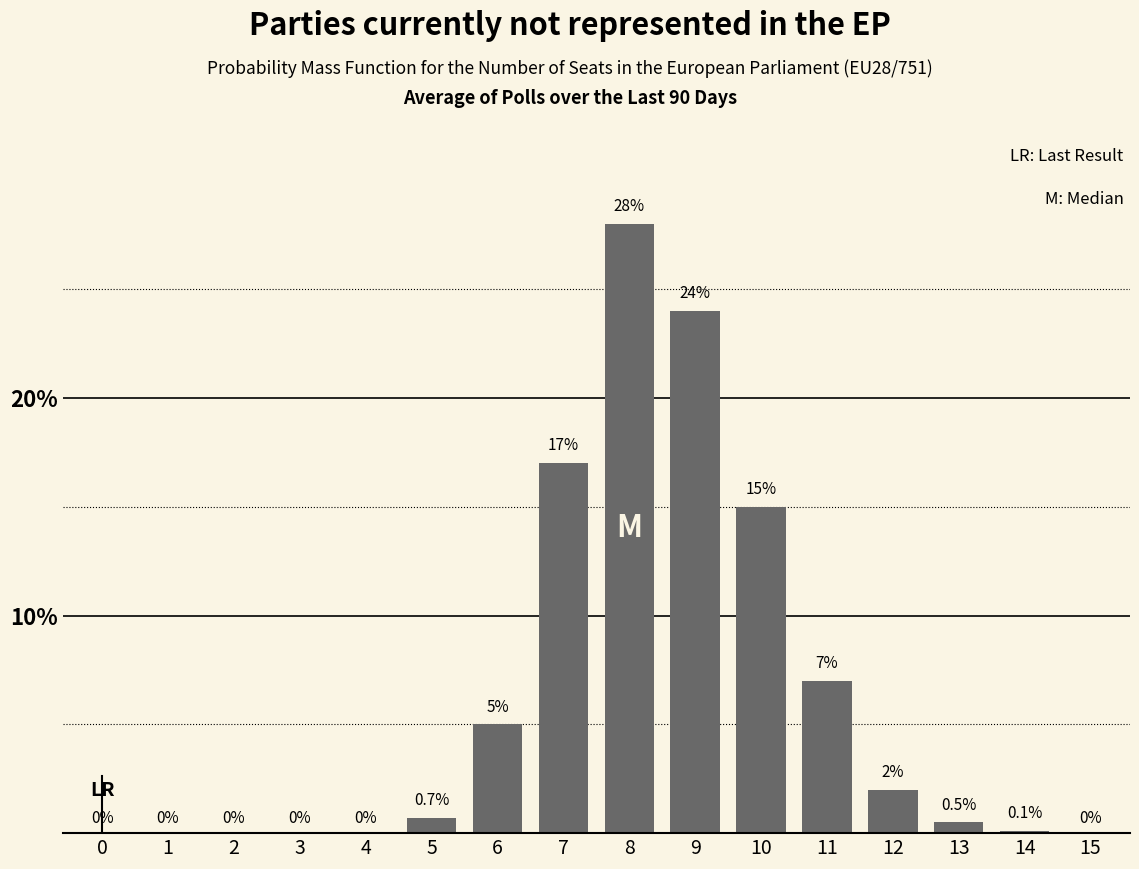

Reading left to right, transcribe all the data shown in this chart.

0=0.0	1=0.0	2=0.0	3=0.0	4=0.0	5=0.7	6=5.0	7=17.0	8=28.0	9=24.0	10=15.0	11=7.0	12=2.0	13=0.5	14=0.1	15=0.0